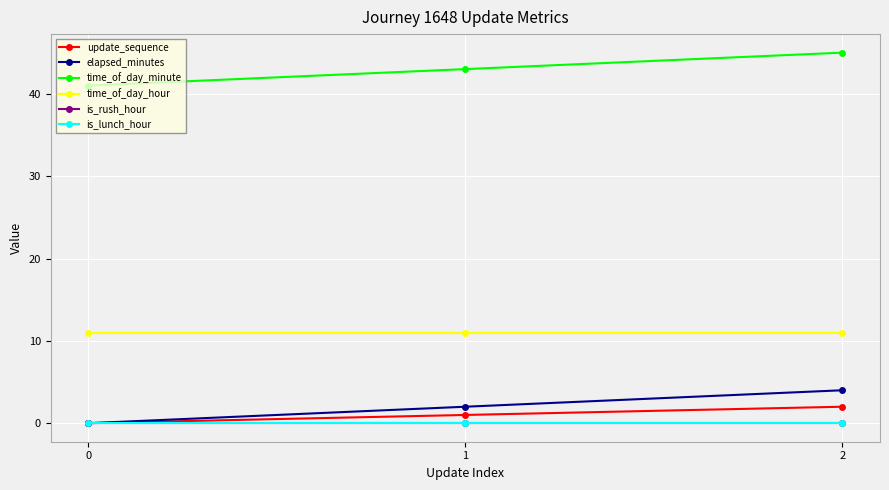

Which series has the largest total across all categories?

time_of_day_minute